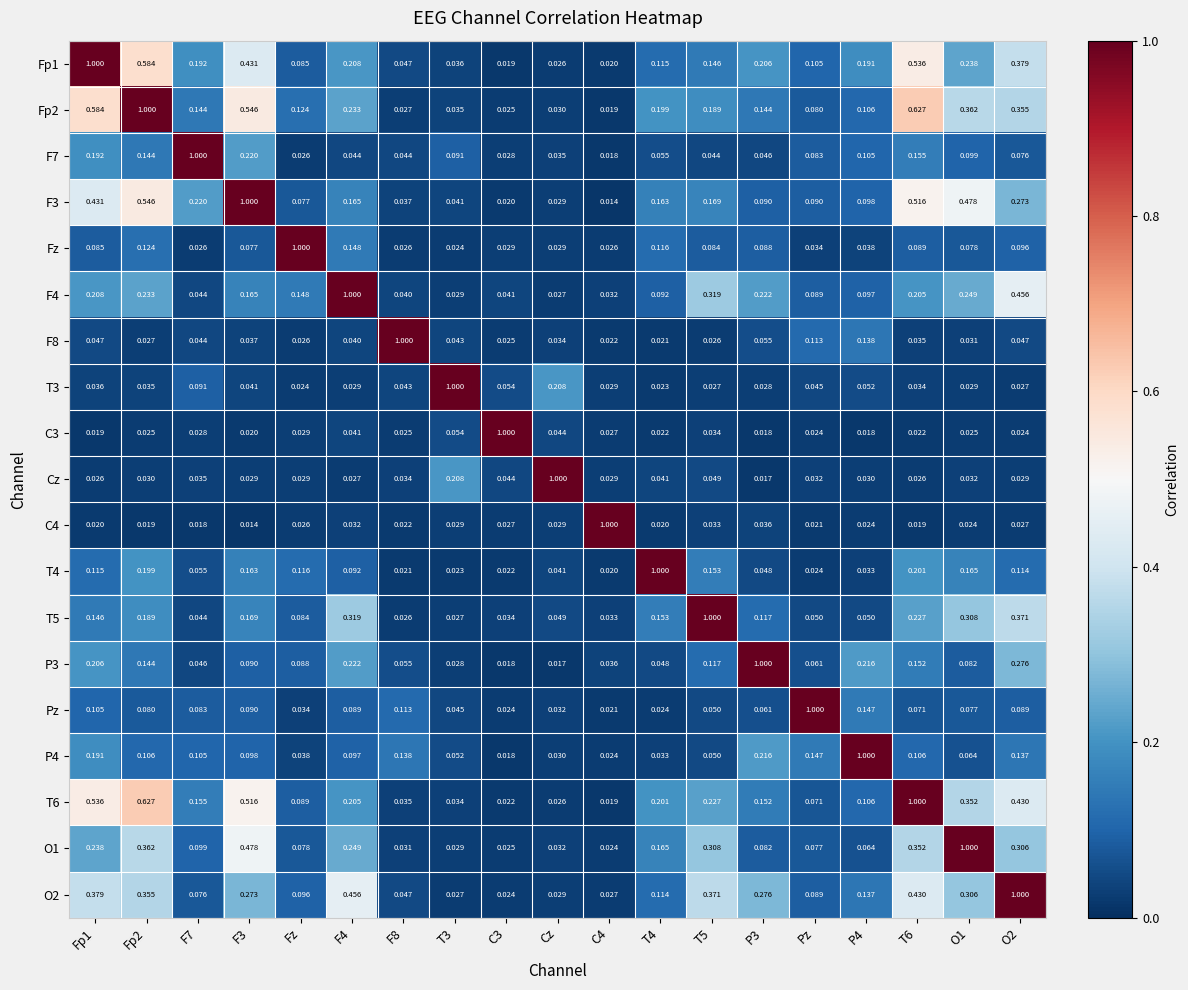

How many series are shown in this chart?

19